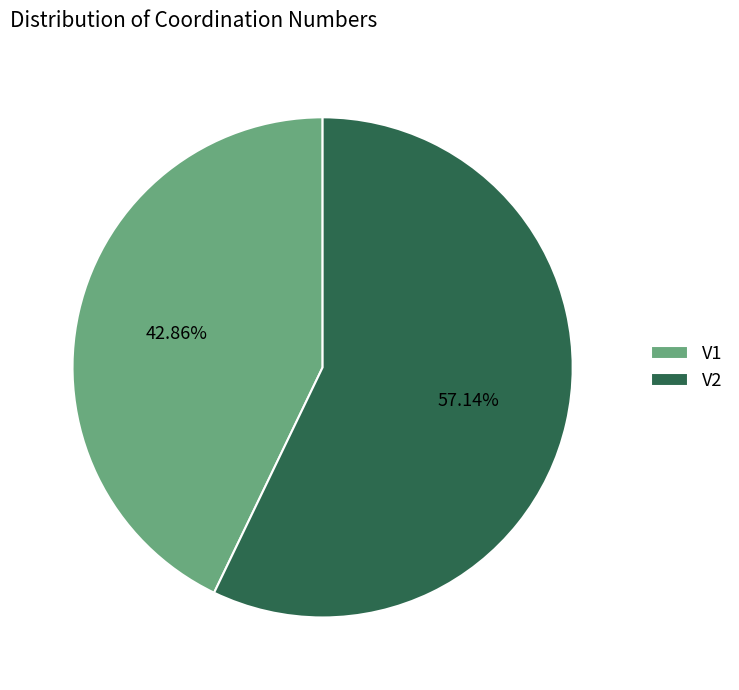

To the nearest percent, what is the difference between the V1 and V2 slice percentages?

14%